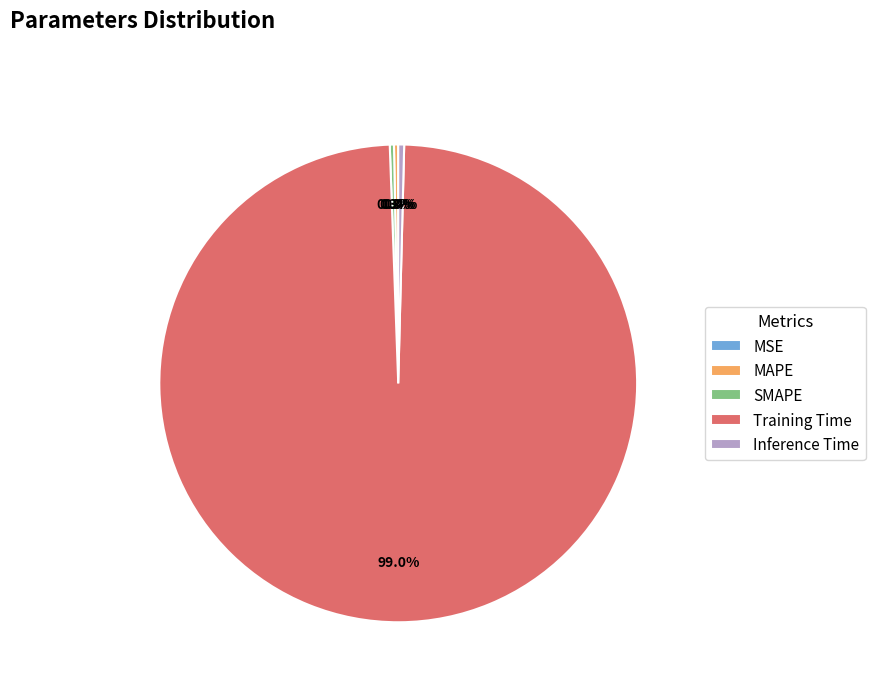

What is the largest slice in the pie chart?

Training Time